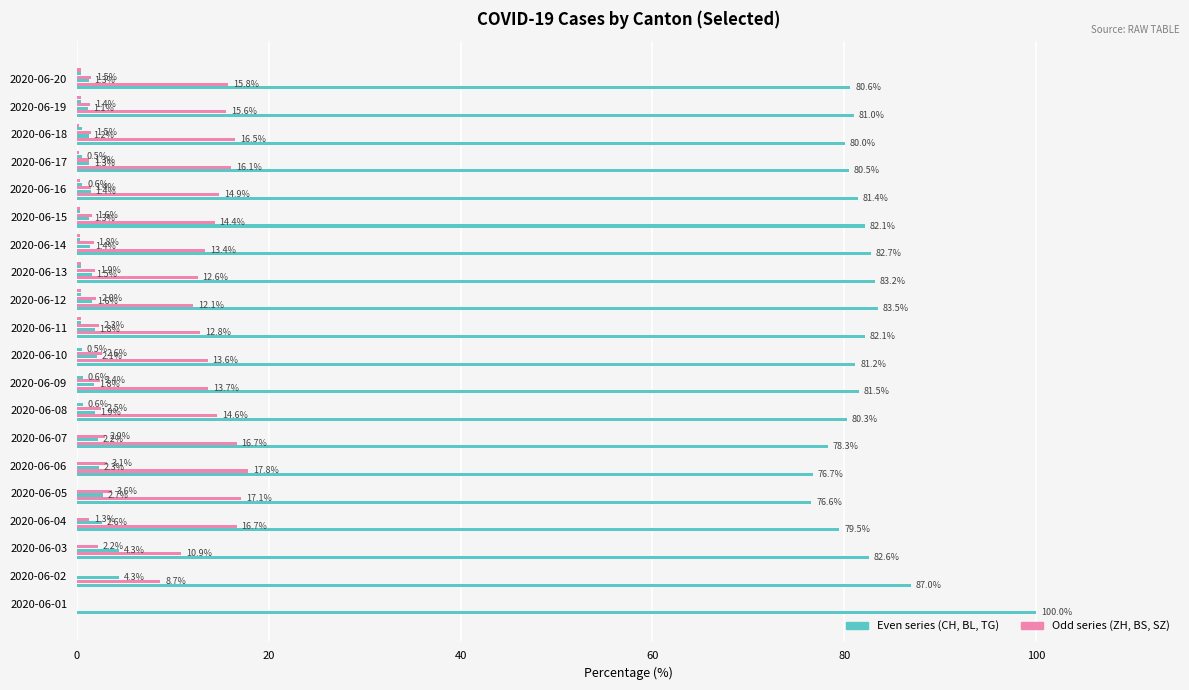

How many series are shown in this chart?

6